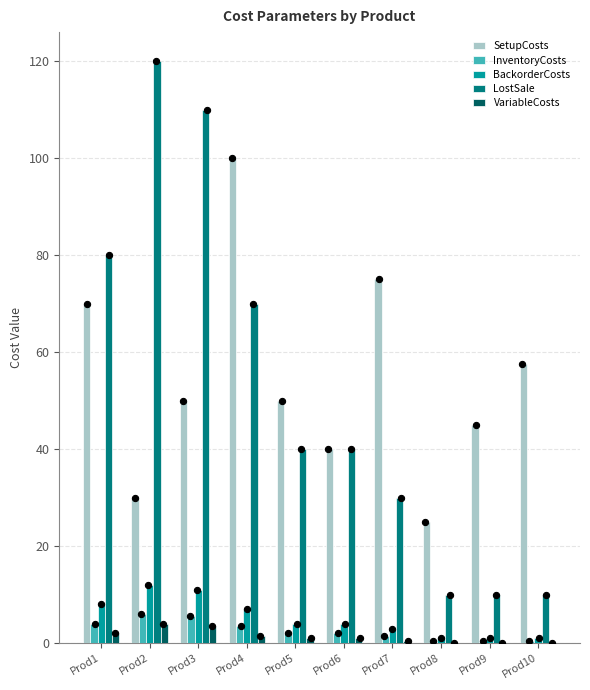

What are all the series names shown in the legend?

SetupCosts, InventoryCosts, BackorderCosts, LostSale, VariableCosts